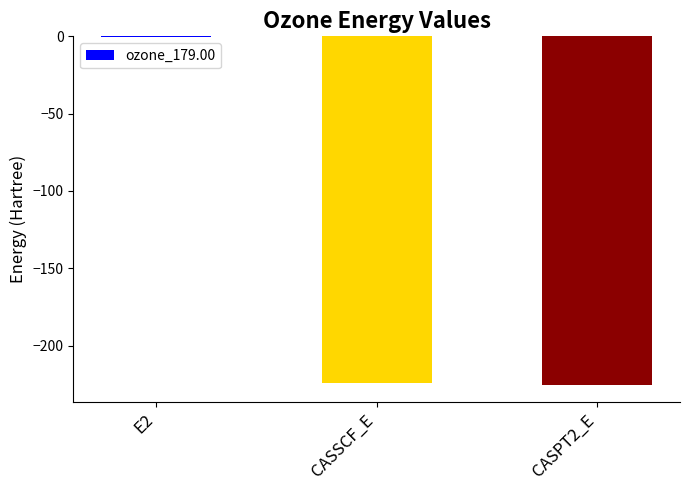

What value does the data have at CASPT2_E?

-225.2